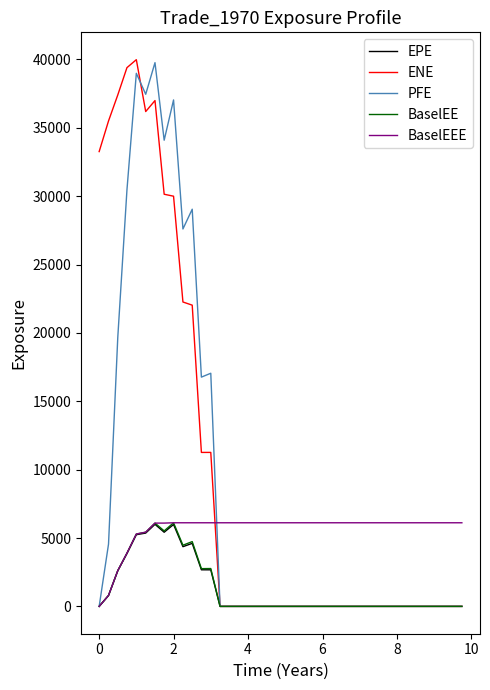

What is the average value of the PFE series?

8311.5